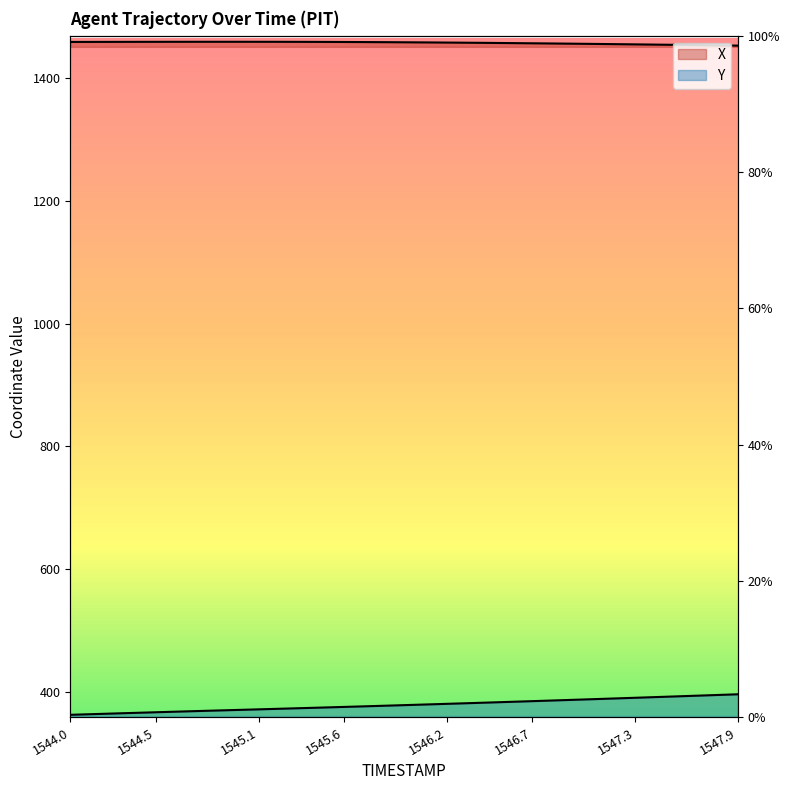

What is the value of the Y point at the 25th from the left?

382.8